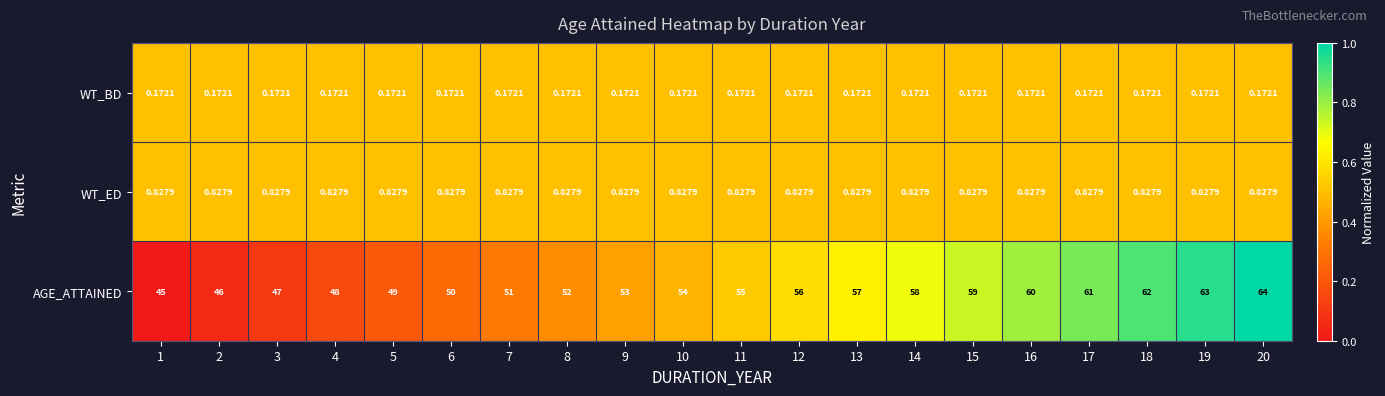

Rank the series at 19 from highest to lowest value.

AGE_ATTAINED, WT_ED, WT_BD